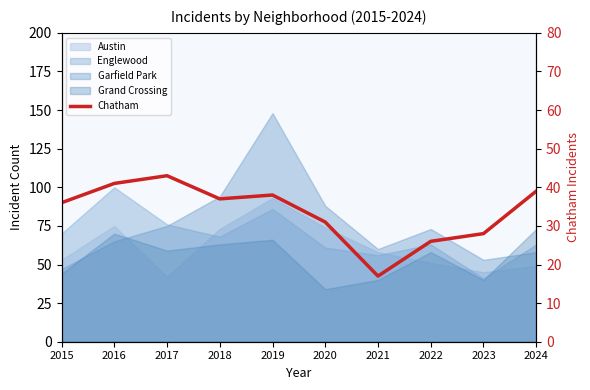

Reading left to right, what are all the values shown in this chart?

36	41	43	37	38	31	17	26	28	39